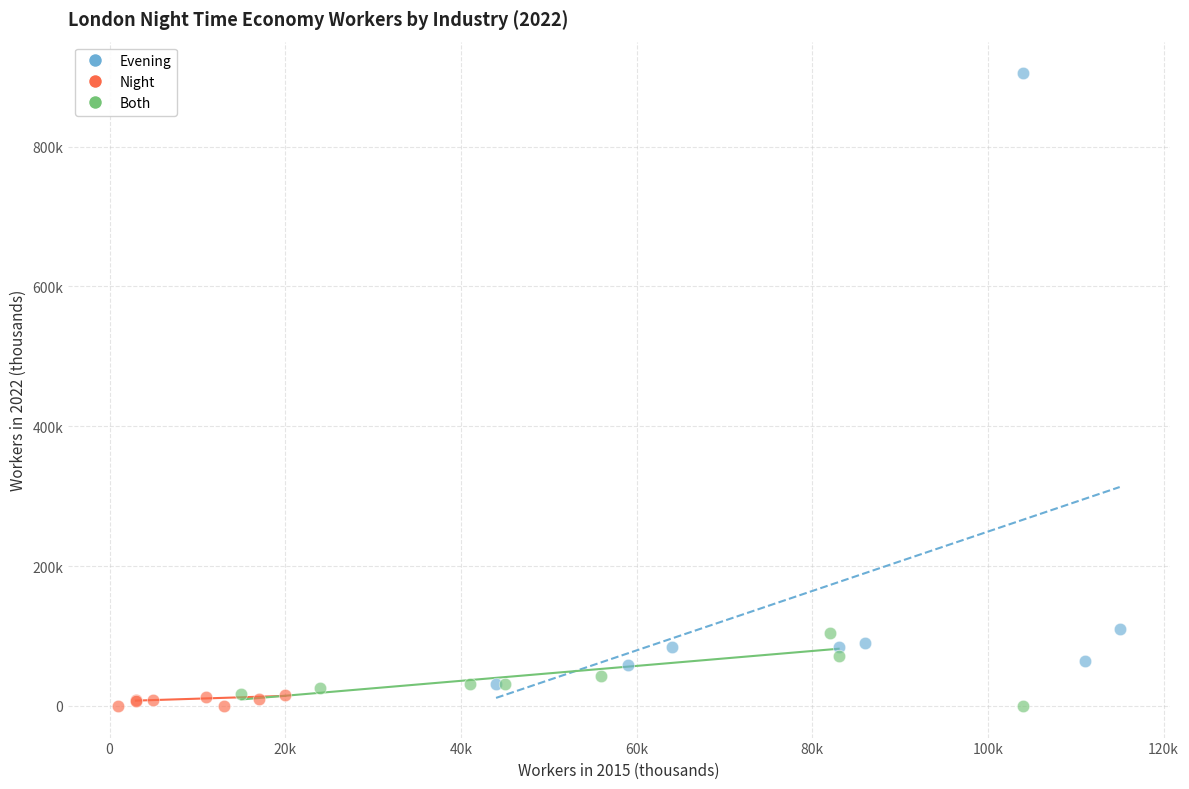

What are all the series names shown in the legend?

Evening, Night, Both